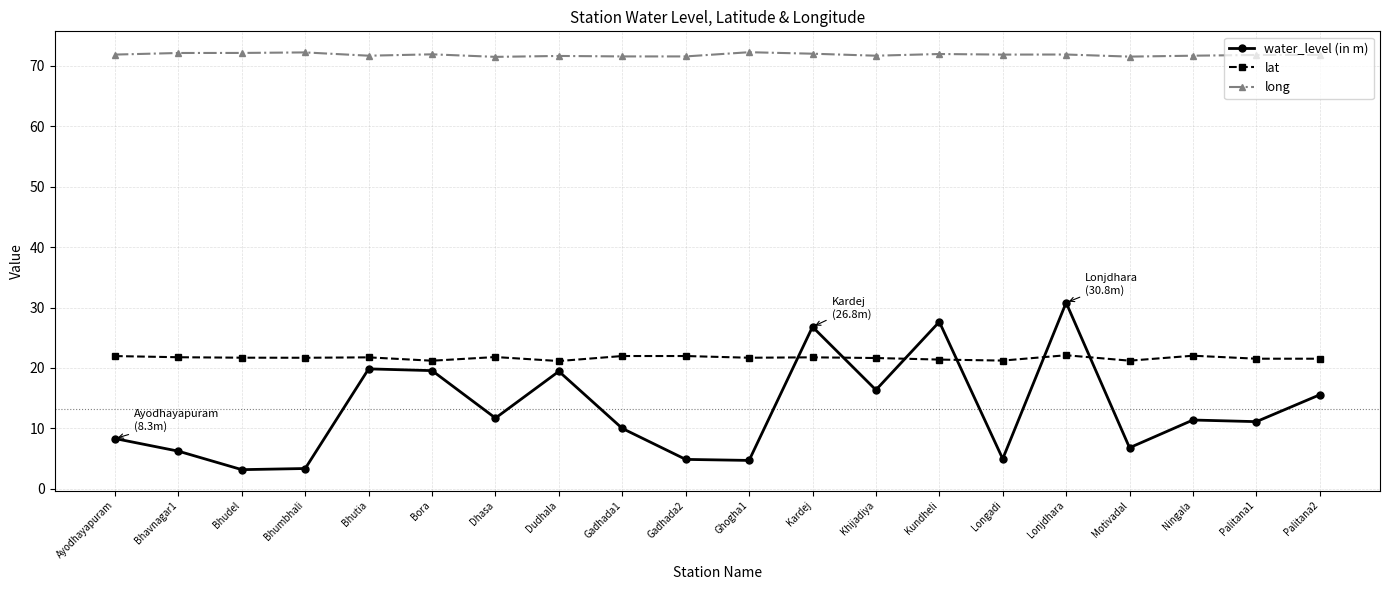

What is the total value across all series at Lonjdhara?

124.8